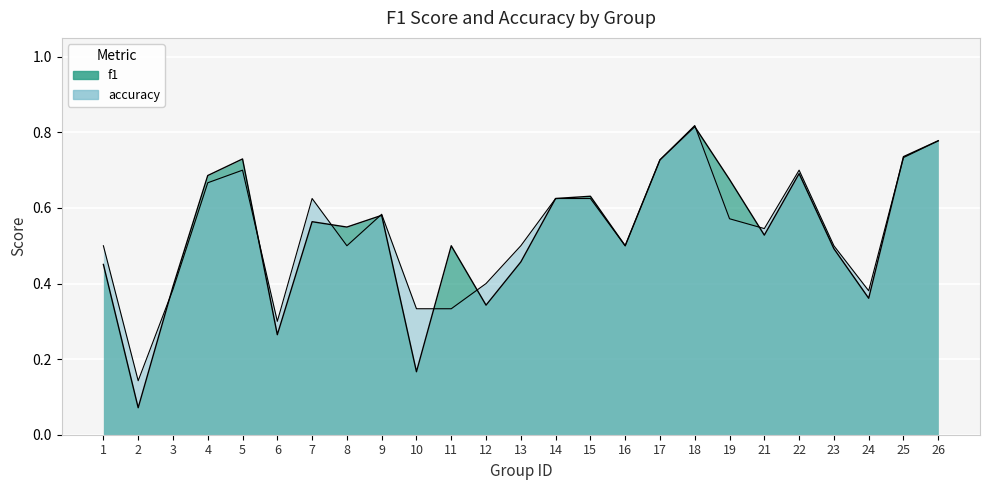

True or false: accuracy and f1 cross at least once.

True